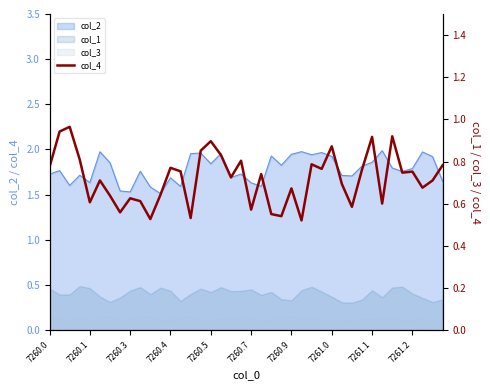

True or false: the data shows 0.8 at 7260.4.

True